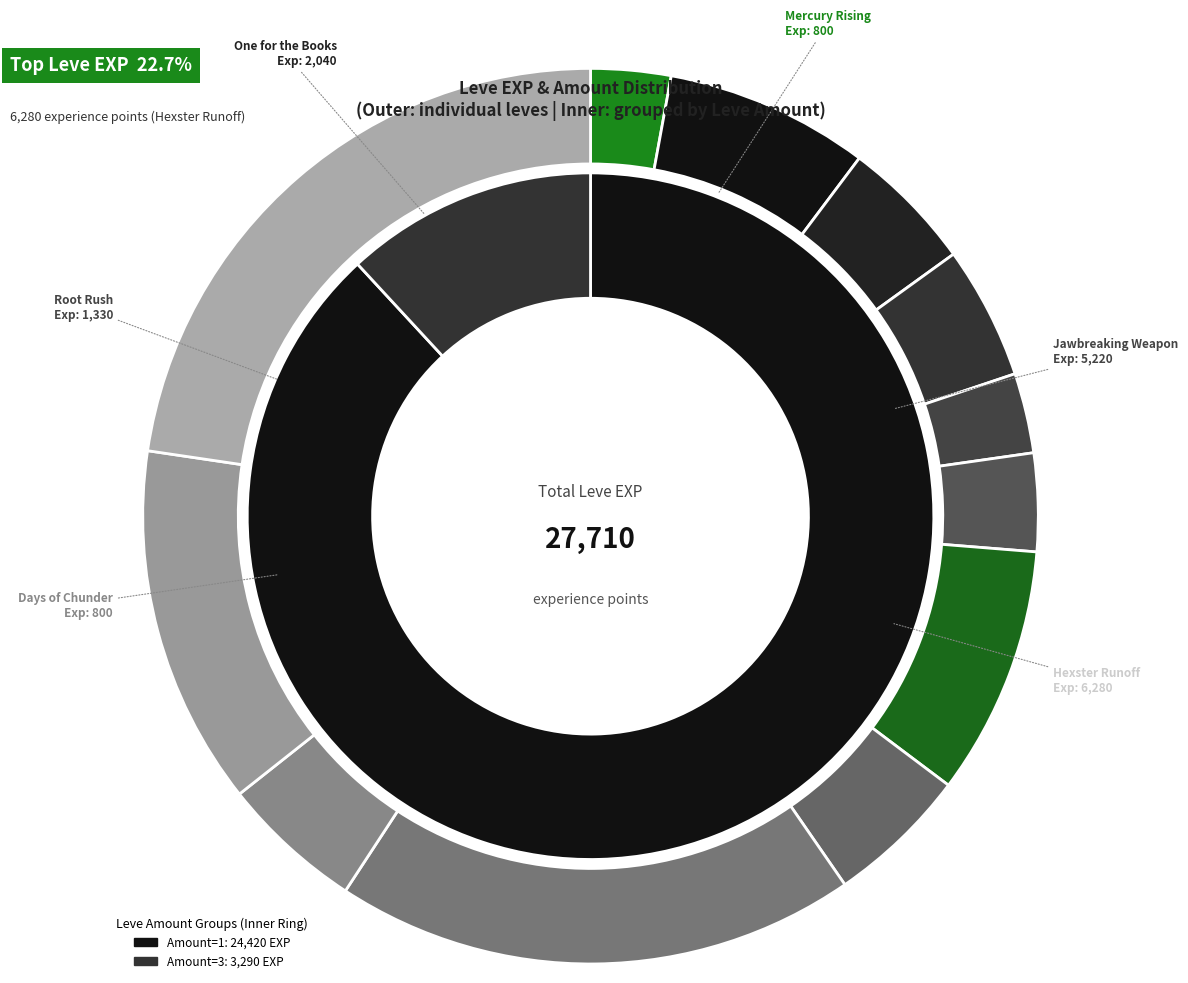

To the nearest percent, what is the combined percentage of 1 (One for Books) and 5 (Jawbreaking)?

26%